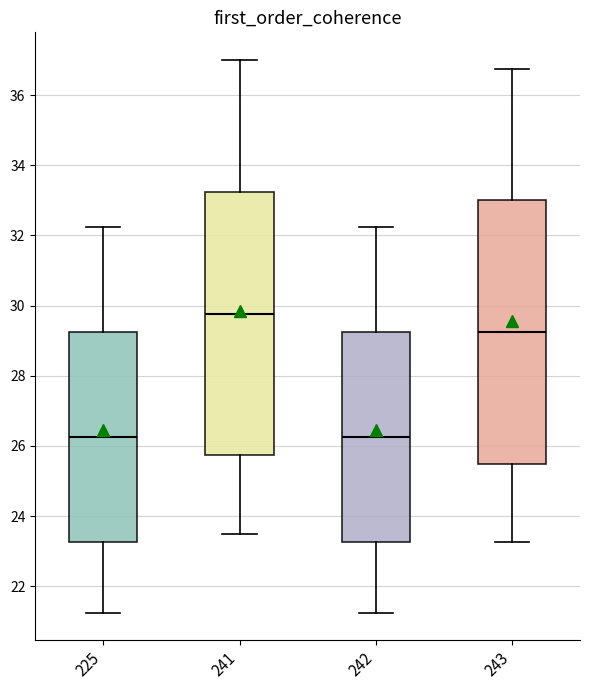

Reading left to right, transcribe this box plot: for each box, give where its median line is, the range the box spans, and where its two whiskers end, as read against the y-axis. The values are not printed on the chart, so give them approximately, as read against the axis.

225: median 26.2, box 23.2 to 29.2, whiskers 21.2 to 32.2
241: median 29.8, box 25.8 to 33.2, whiskers 23.6 to 37.0
242: median 26.2, box 23.2 to 29.2, whiskers 21.2 to 32.2
243: median 29.2, box 25.6 to 33.0, whiskers 23.2 to 36.8